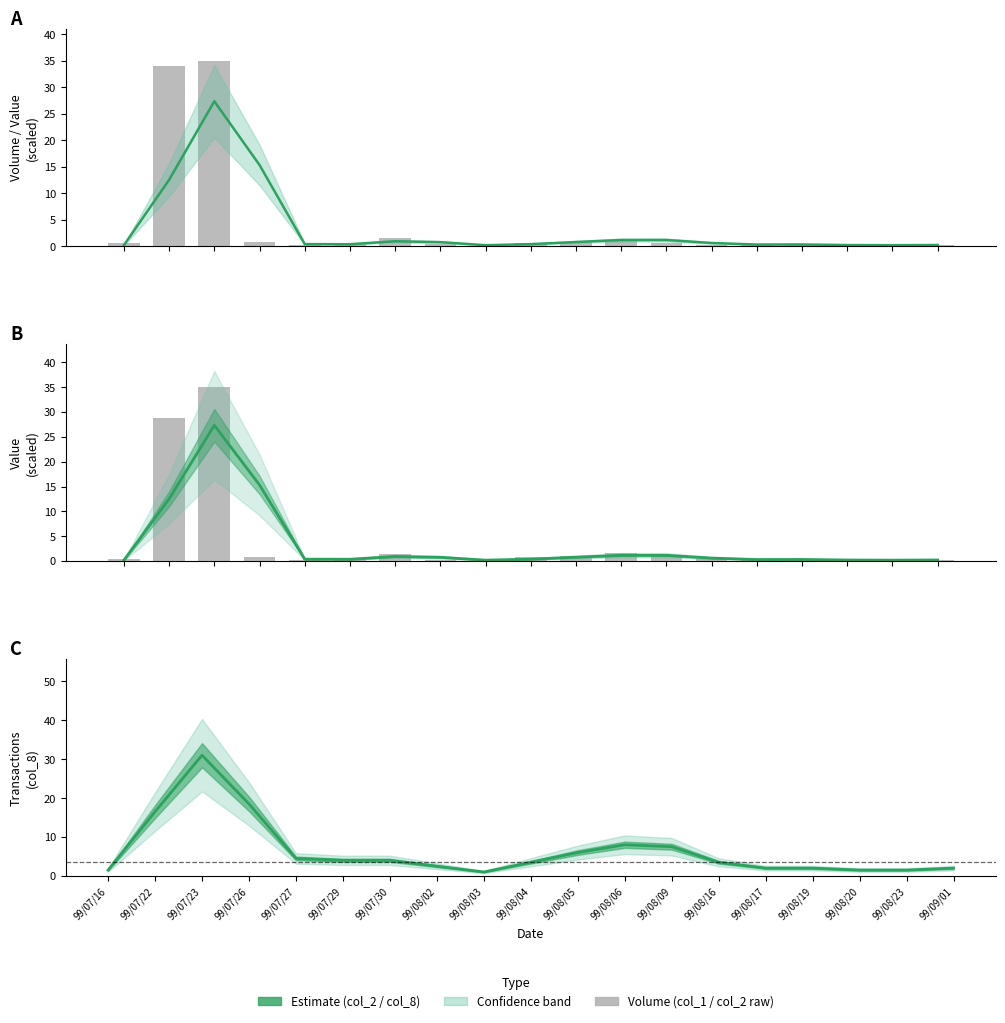

Which series has the widest spread of values?

col_1 (volume)